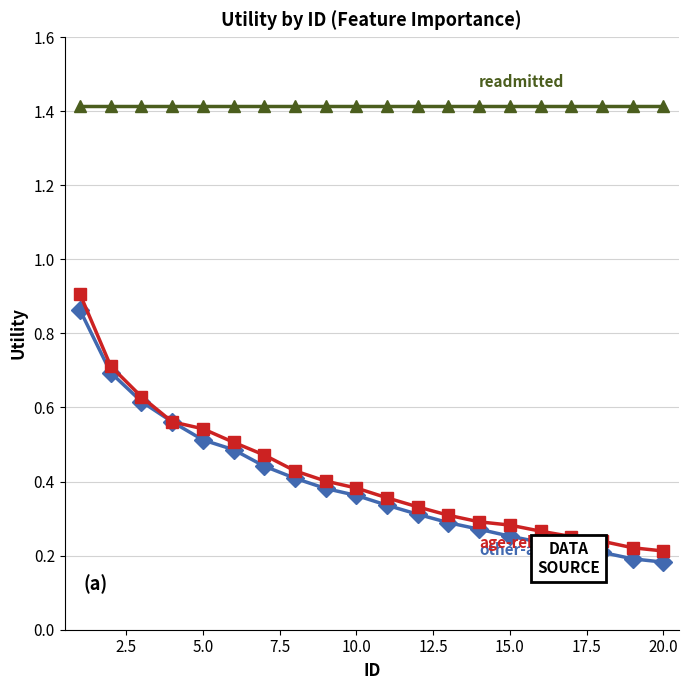

What is the maximum value shown in the chart?

1.4